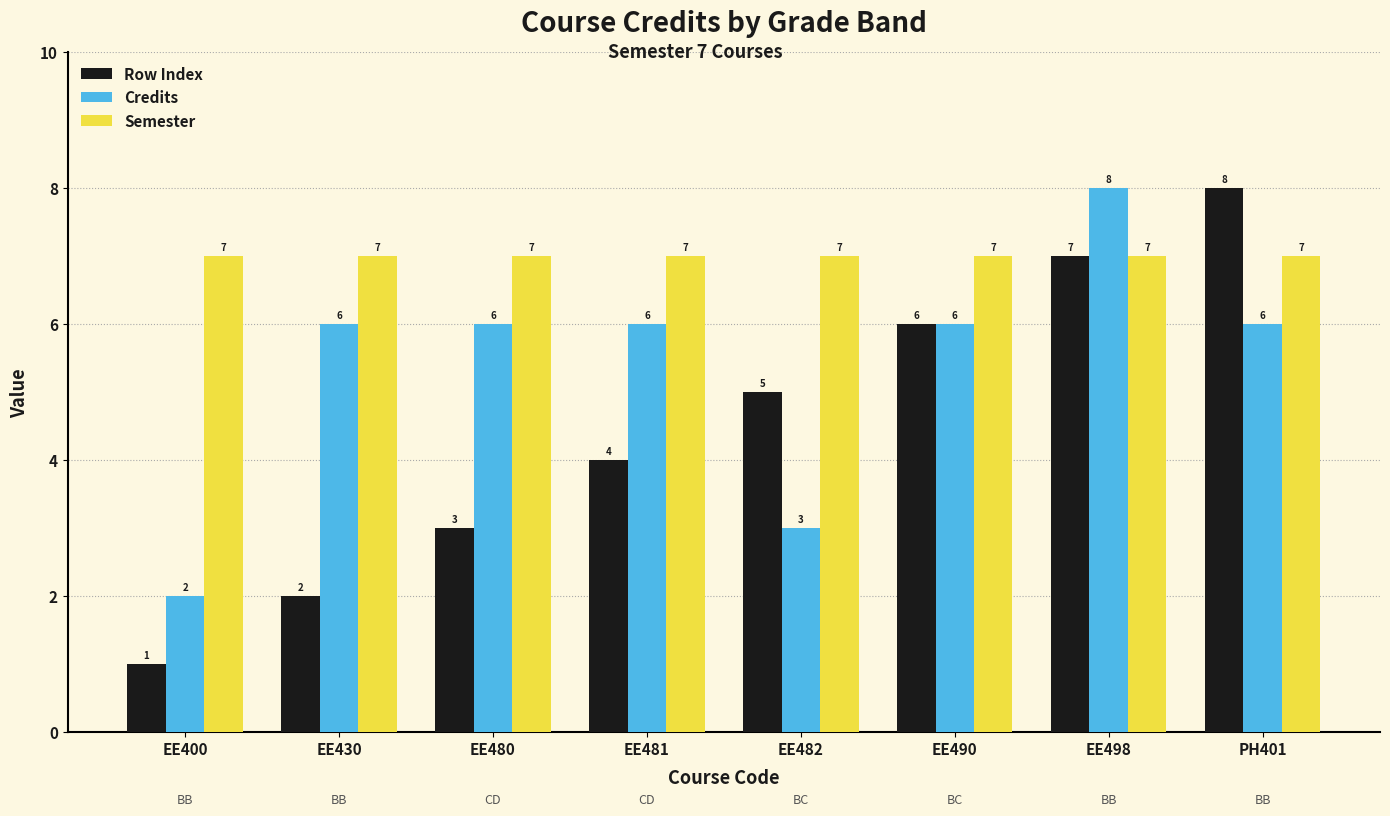

Rank the series at EE480 from highest to lowest value.

Semester, Credits, Row Index